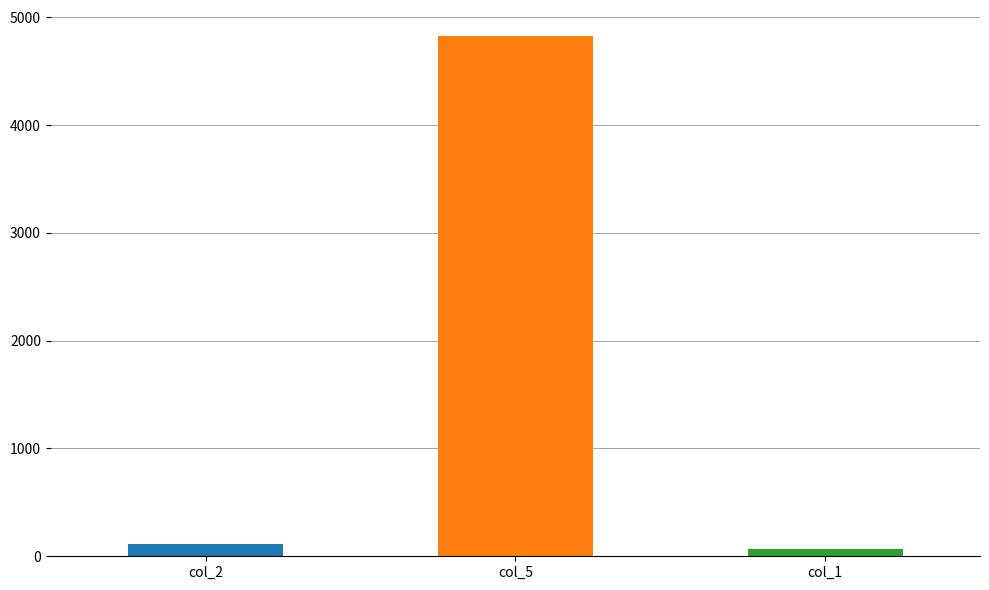

Are the bars horizontal?

No